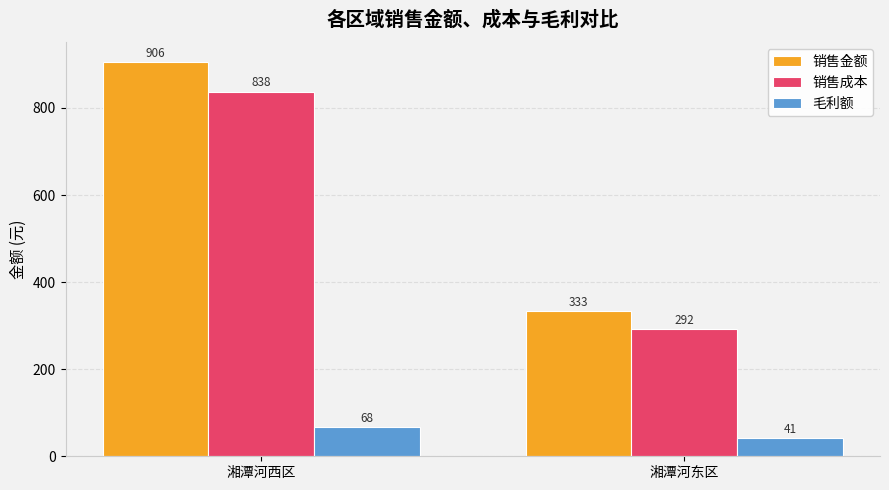

The value of 销售成本 at 湘潭河西区 is 524.1. True or false?

False